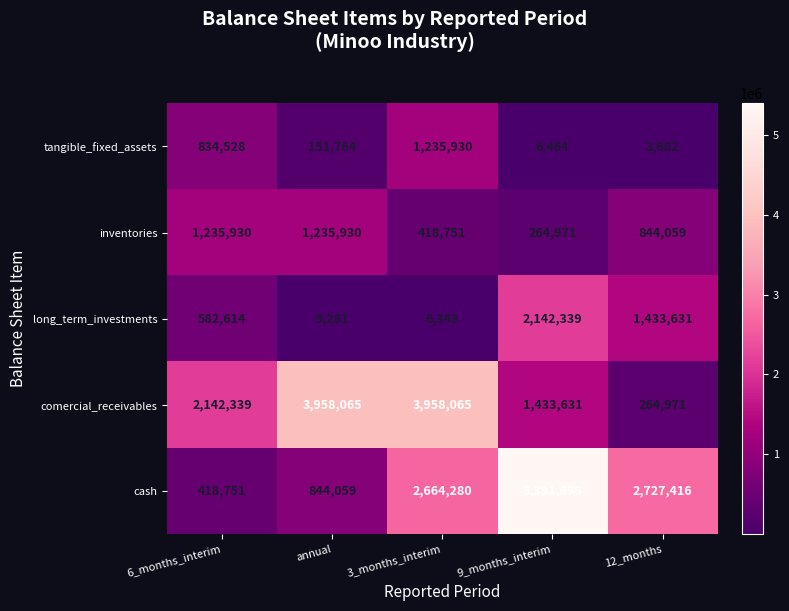

What is the maximum value shown in the chart?

5391696